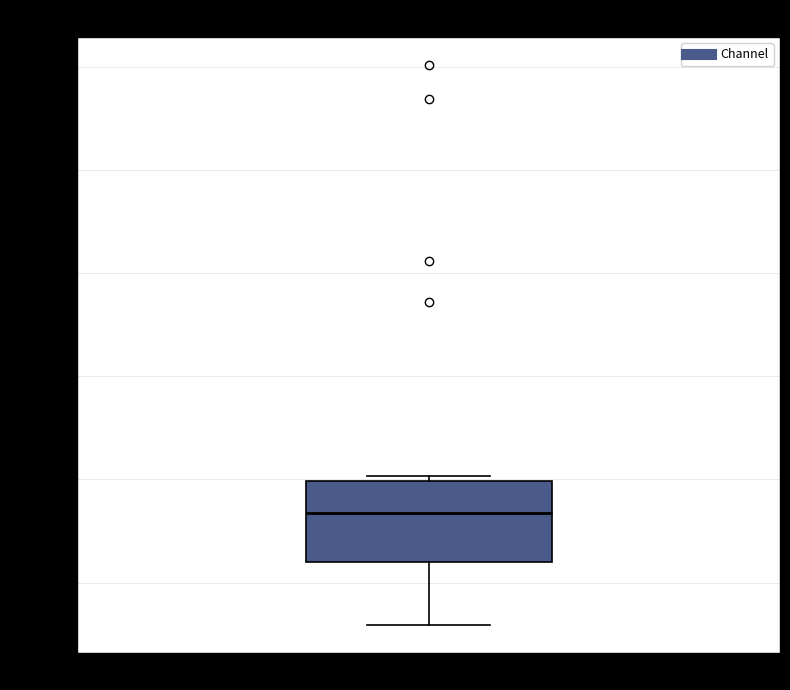

Transcribe this box plot: give where the median line is, the range the box spans, and where the two whiskers end, as read against the y-axis. The values are not printed on the chart, so give them approximately, as read against the axis.

median 51.835, box 51.810 to 51.850, whiskers 51.780 to 51.850 (just above the box's upper edge)